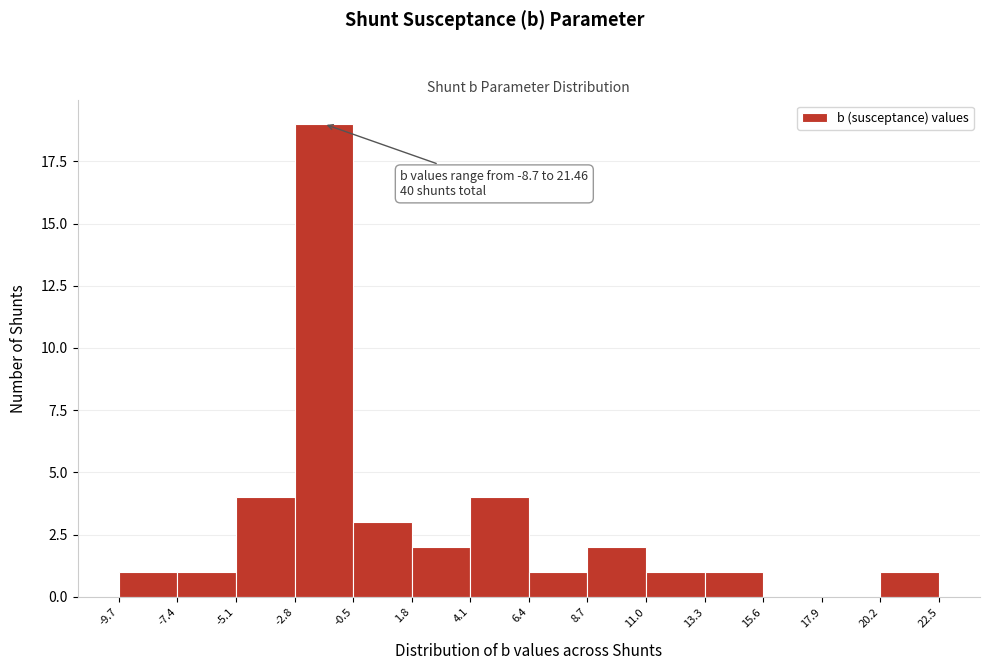

Over which range of the x-axis is the bar tallest?

-2.8 to -0.5